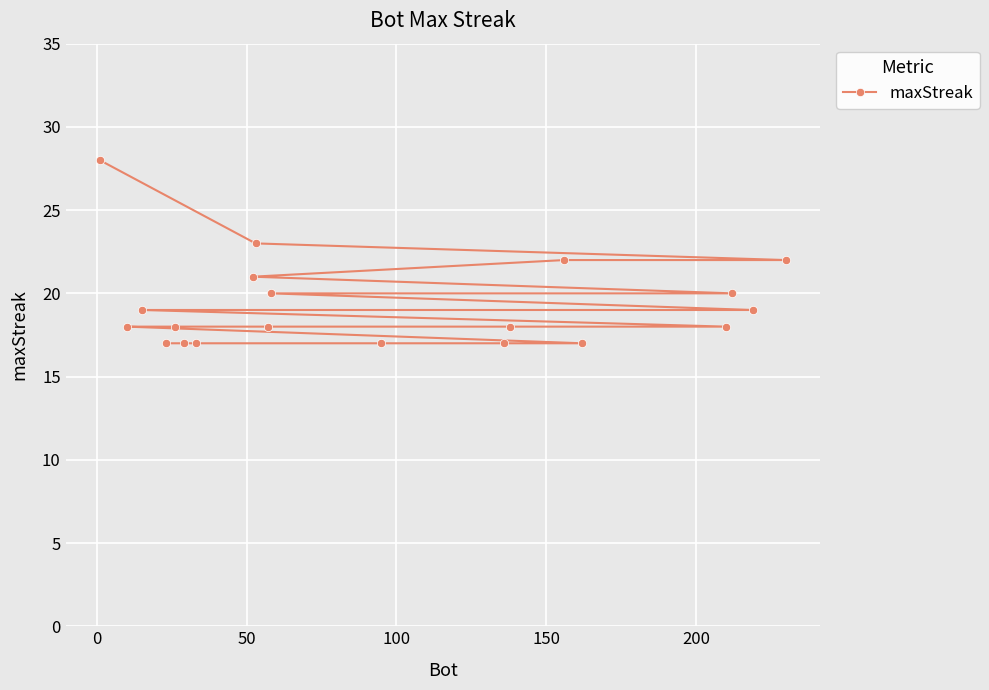

Does the chart display data point markers on the line(s)?

Yes